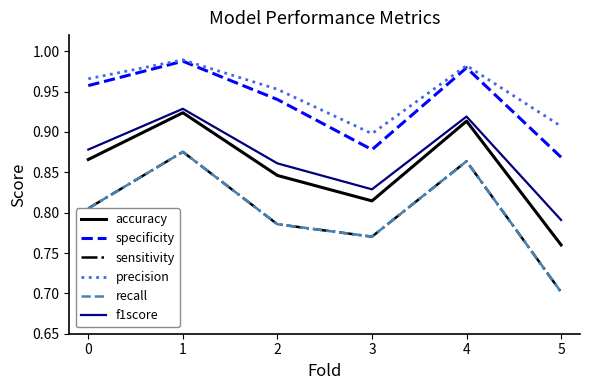

At how many categories does at least one series exceed 0?

6